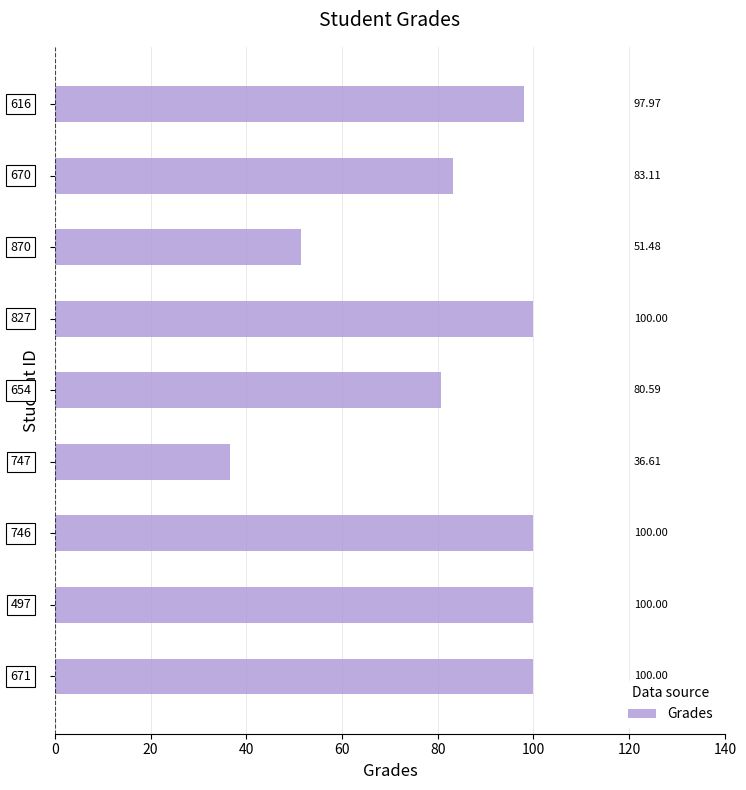

What is the maximum value shown in the chart?

100.0